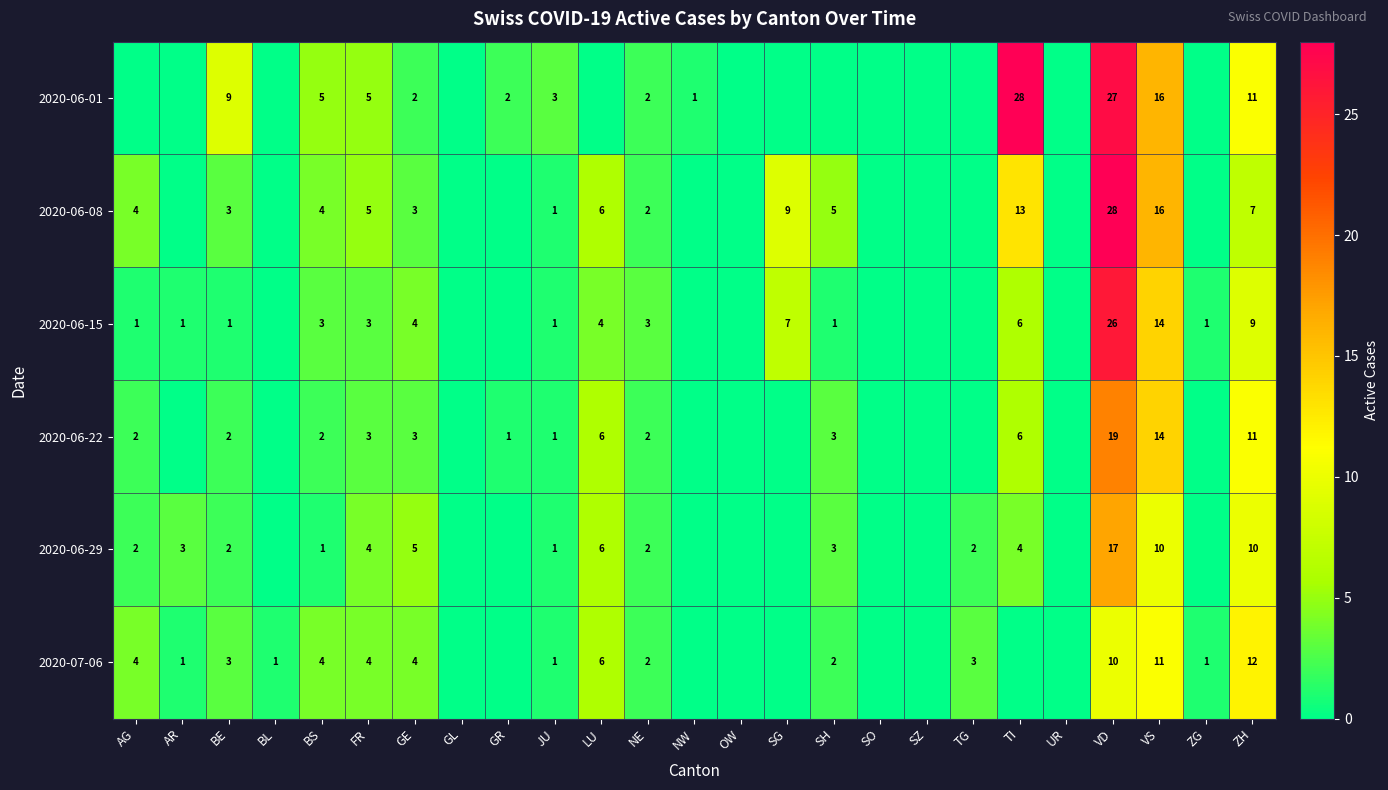

What is the difference between the 2020-06-01 values at TI and NE?

26